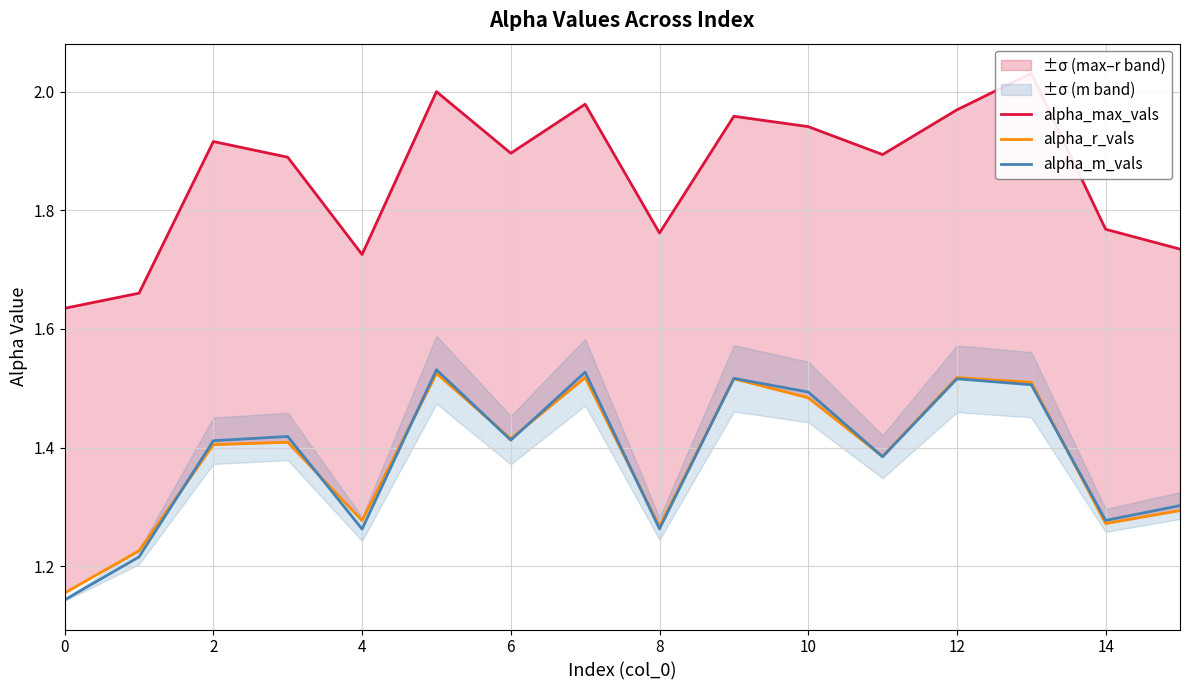

What is the difference between the maximum and minimum values in the alpha_r_vals series?

0.4